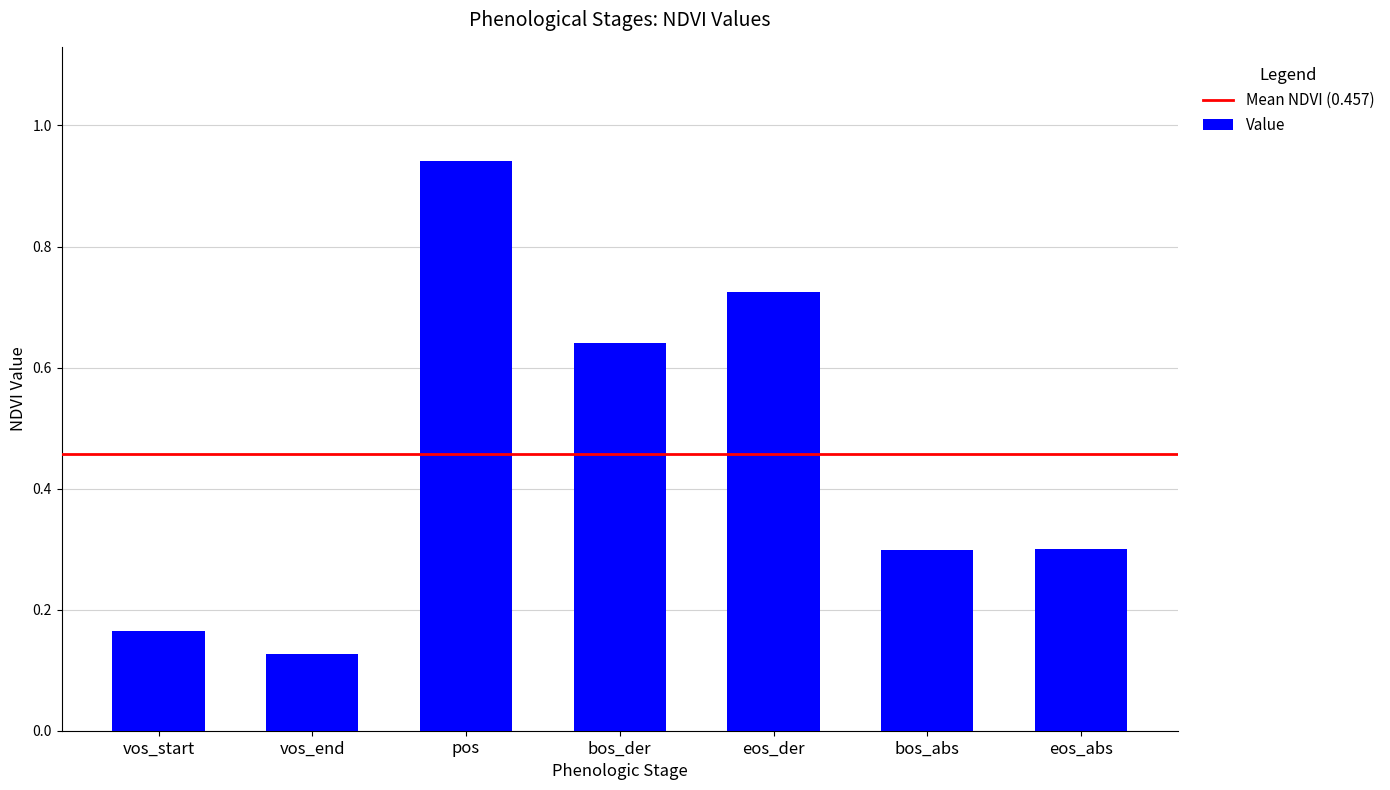

Which label corresponds to the largest value in the chart?

pos